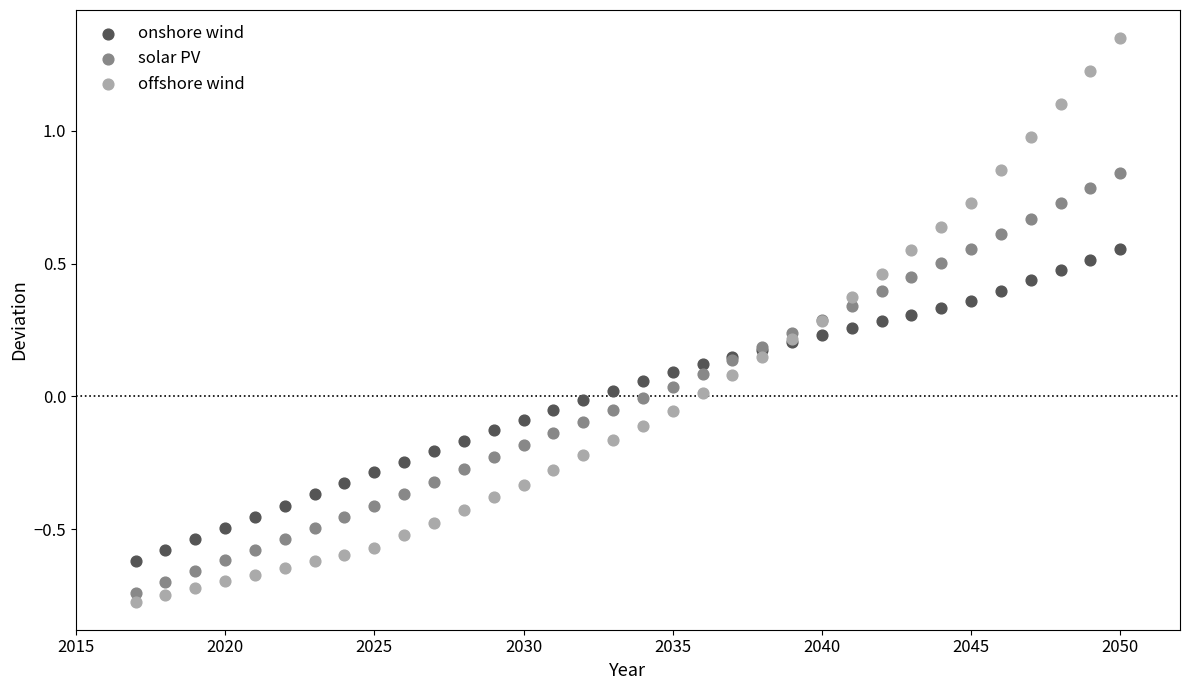

Which series contains the lowest Y value?

offshore wind